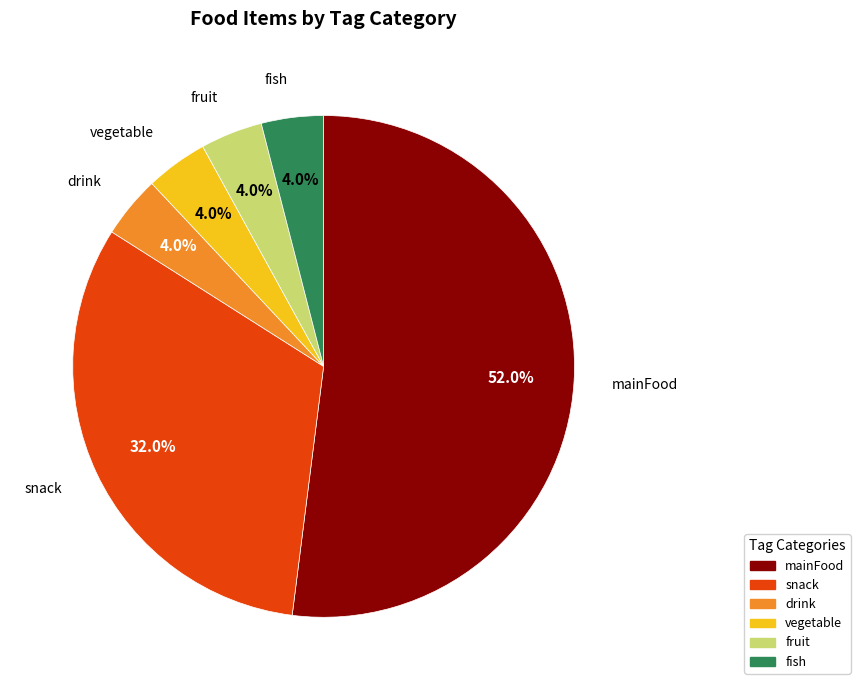

Is there a majority slice in this chart?

Yes